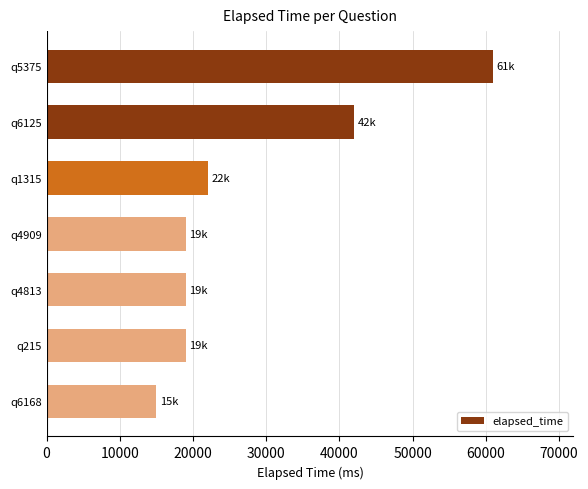

Reading top to bottom, what are all the values shown in this chart?

61000	42000	22000	19000	19000	19000	15000